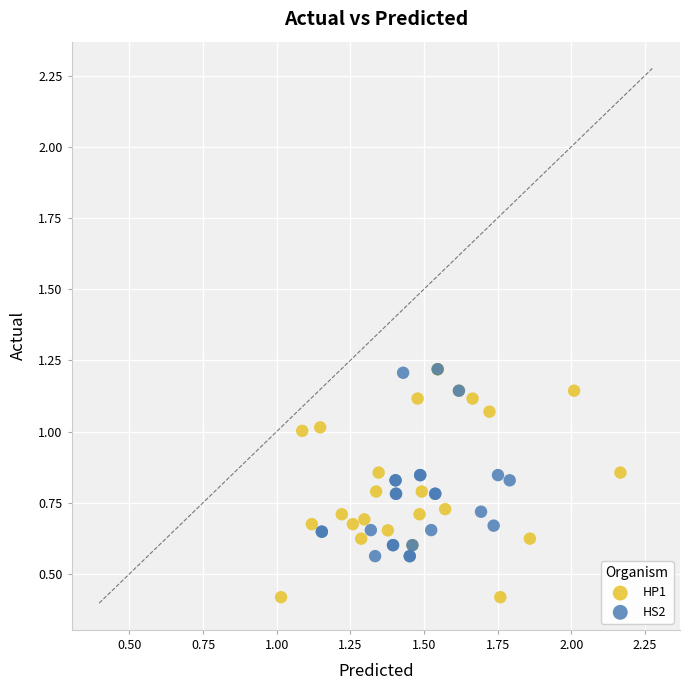

Which series has the widest spread of Y values?

HP1